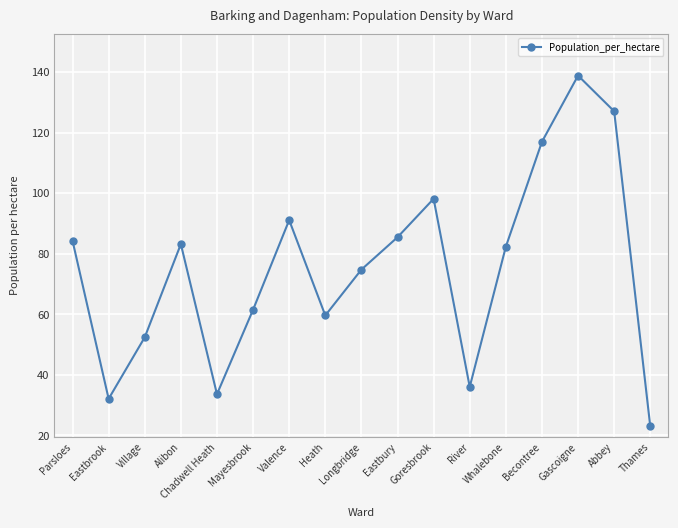

What is the difference between the maximum and minimum values?

115.9